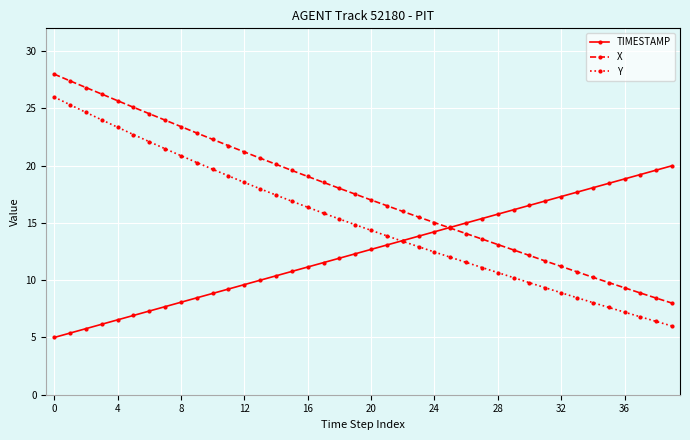

What are all the series names shown in the legend?

TIMESTAMP, X, Y